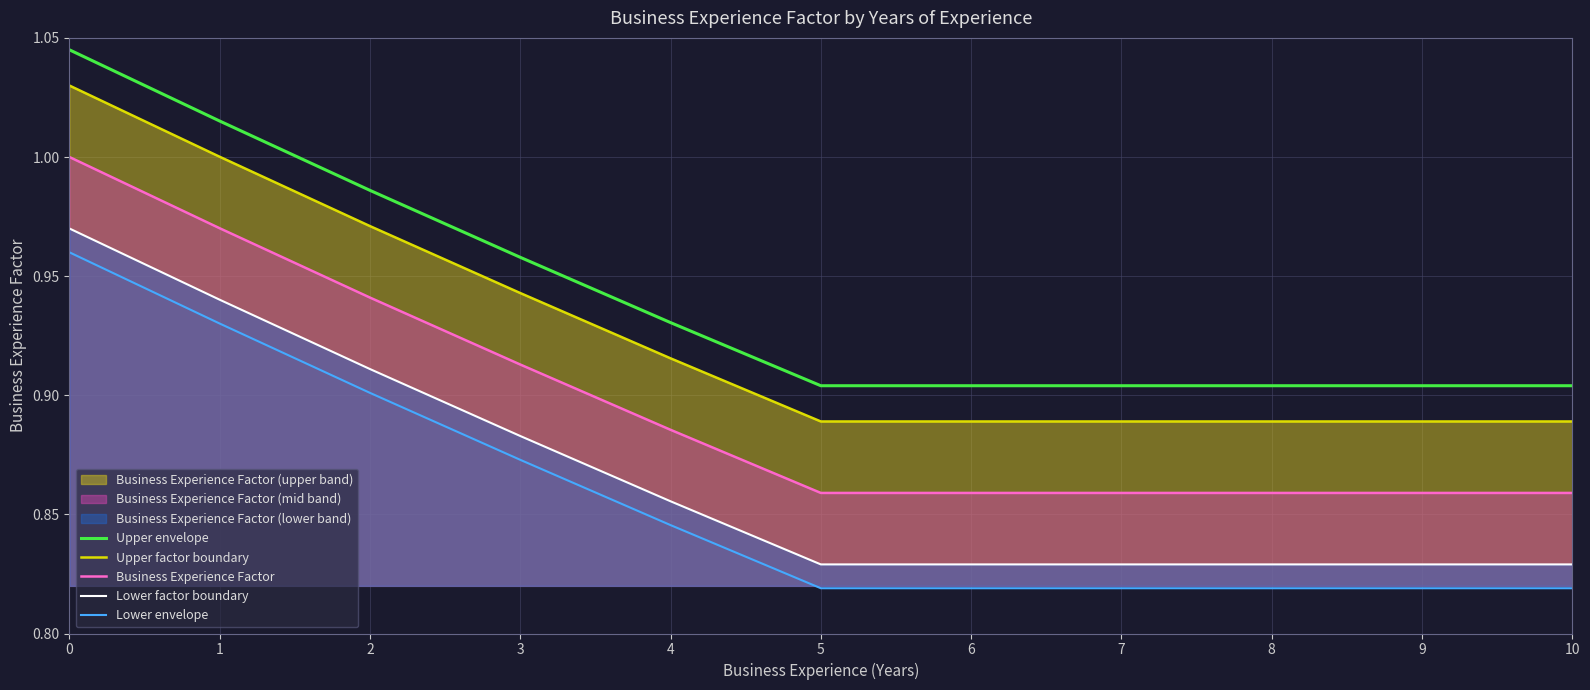

How many Business Experience Factor values are between 0 and 1?

11